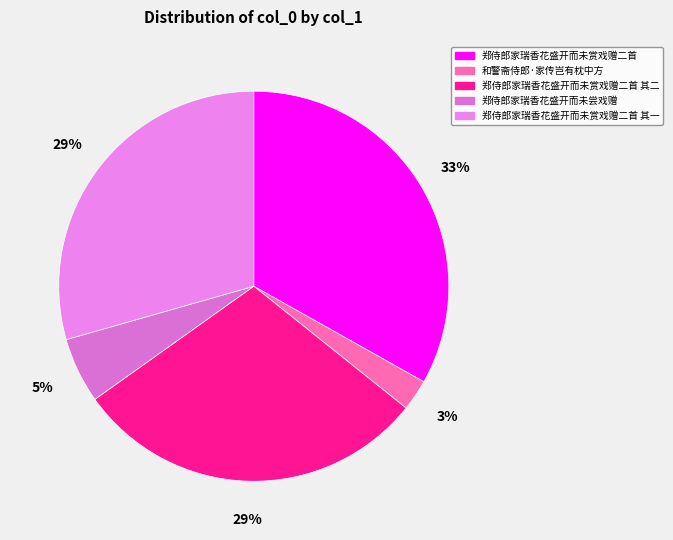

Combined, do 郑侍郎家瑞香花盛开而未赏戏赠二首 其二 and 郑侍郎家瑞香花盛开而未赏戏赠二首 其一 account for over 50%?

Yes